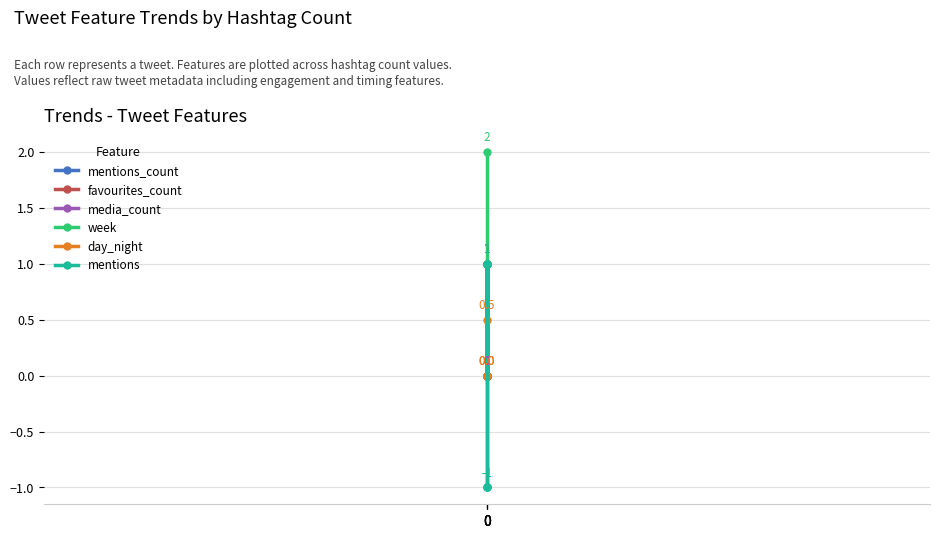

The favourites_count series shows -0.3 at 0. True or false?

False